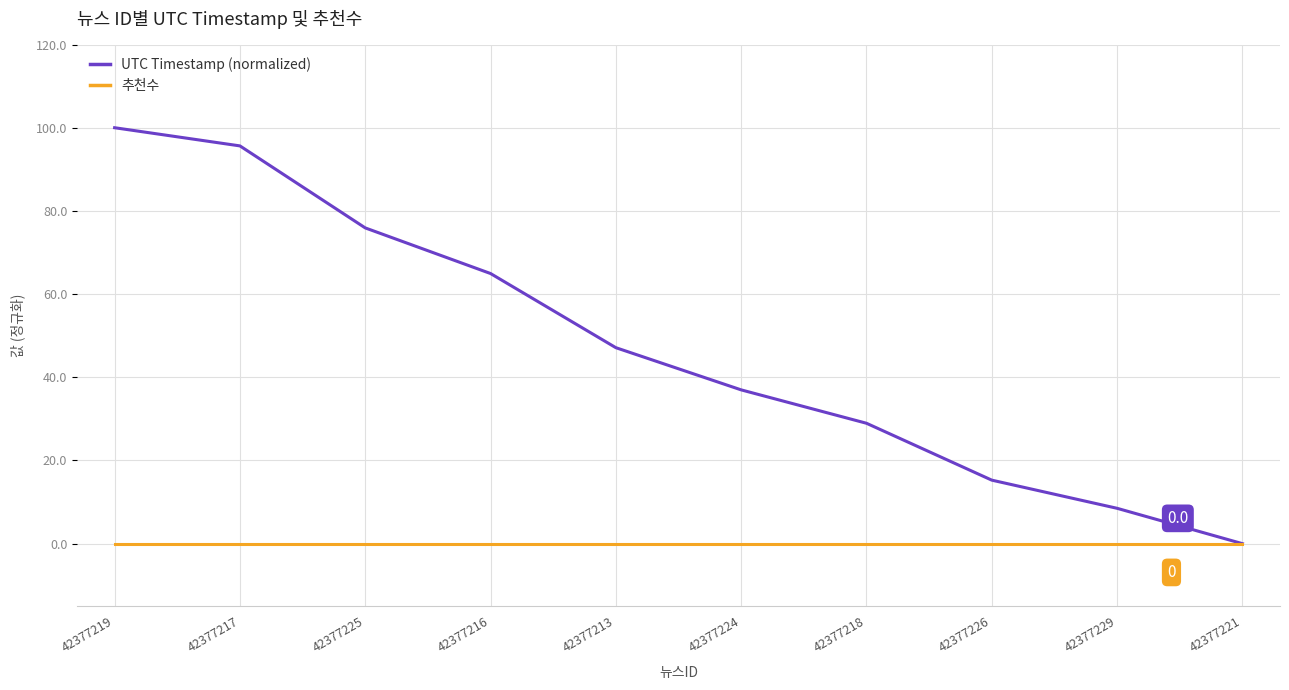

How many lines are shown in the chart?

2